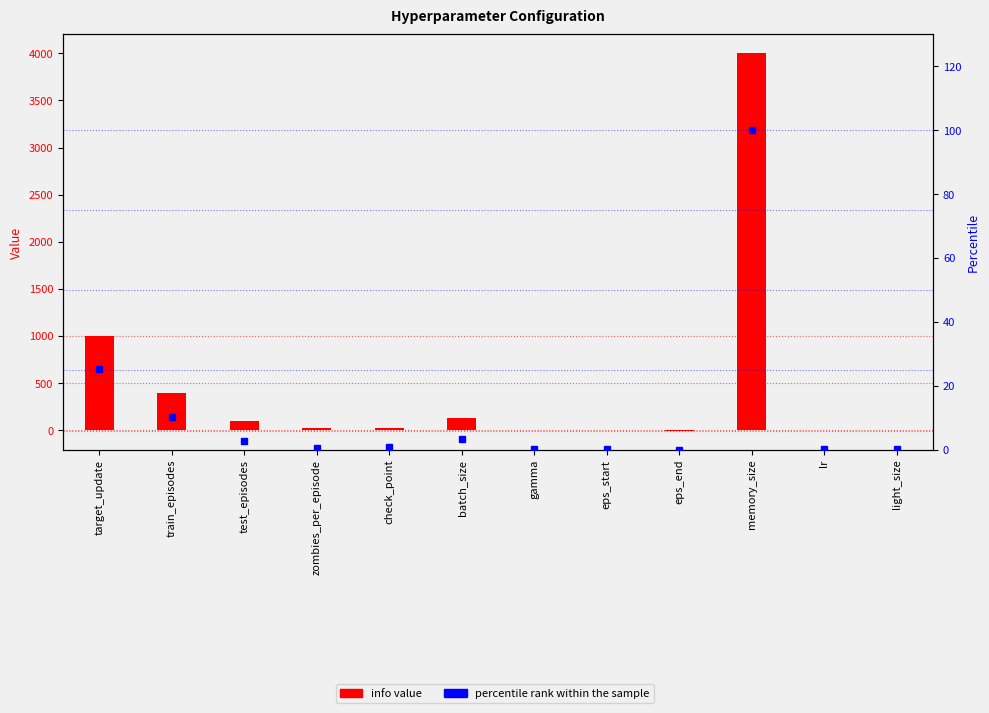

Reading left to right, what are all the values shown in this chart?

info: target_update=1000.0	train_episodes=400.0	test_episodes=100.0	zombies_per_episode=20.0	check_point=25.0	batch_size=128.0	gamma=1.0	eps_start=1.0	eps_end=-5.0	memory_size=4000.0	lr=0.0	light_size=3.0
percentile rank within the sample: target_update=25.1	train_episodes=10.1	test_episodes=2.6	zombies_per_episode=0.6	check_point=0.7	batch_size=3.3	gamma=0.1	eps_start=0.1	eps_end=0.0	memory_size=100.0	lr=0.1	light_size=0.2